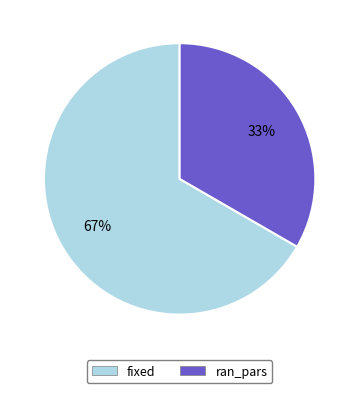

True or false: fixed accounts for 67% of the total.

True